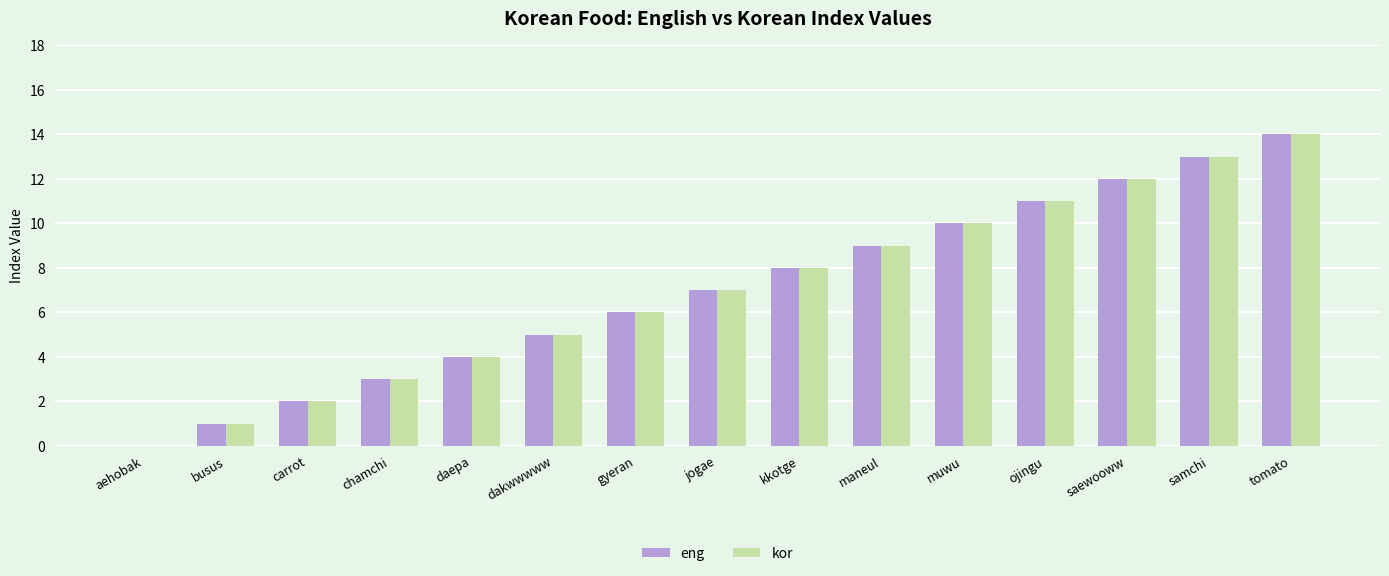

Reading left to right, extract all data points from this chart.

eng: 0	1	2	3	4	5	6	7	8	9	10	11	12	13	14
kor: 0	1	2	3	4	5	6	7	8	9	10	11	12	13	14